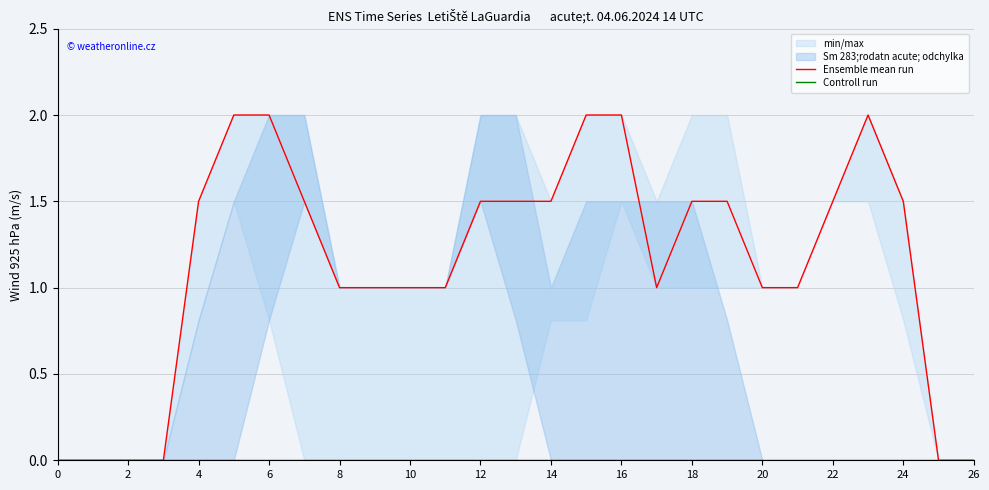

Reading left to right, what are all the values shown in this chart?

Ensemble mean run: 0.0	0.0	0.0	0.0	1.5	2.0	2.0	1.5	1.0	1.0	1.0	1.0	1.5	1.5	1.5	2.0	2.0	1.0	1.5	1.5	1.0	1.0	1.5	2.0	1.5	0.0	0.0
Controll run: 0.0	0.0	0.0	0.0	0.0	0.0	0.0	0.0	0.0	0.0	0.0	0.0	0.0	0.0	0.0	0.0	0.0	0.0	0.0	0.0	0.0	0.0	0.0	0.0	0.0	0.0	0.0